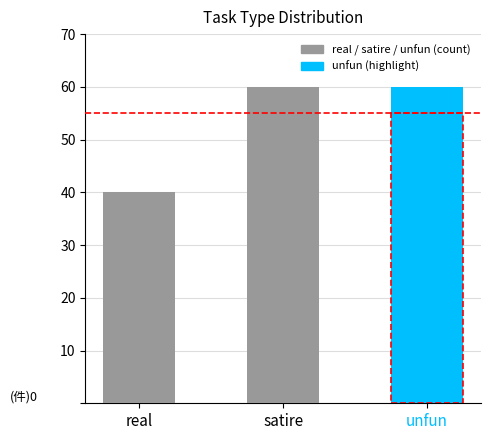

Which has a higher value, satire or unfun?

satire